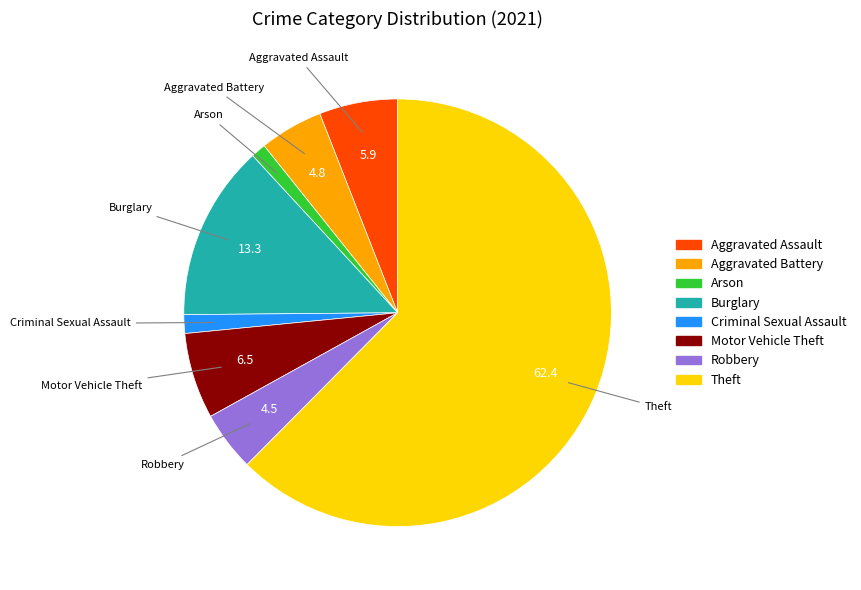

Which has a higher value, Theft or Burglary?

Theft